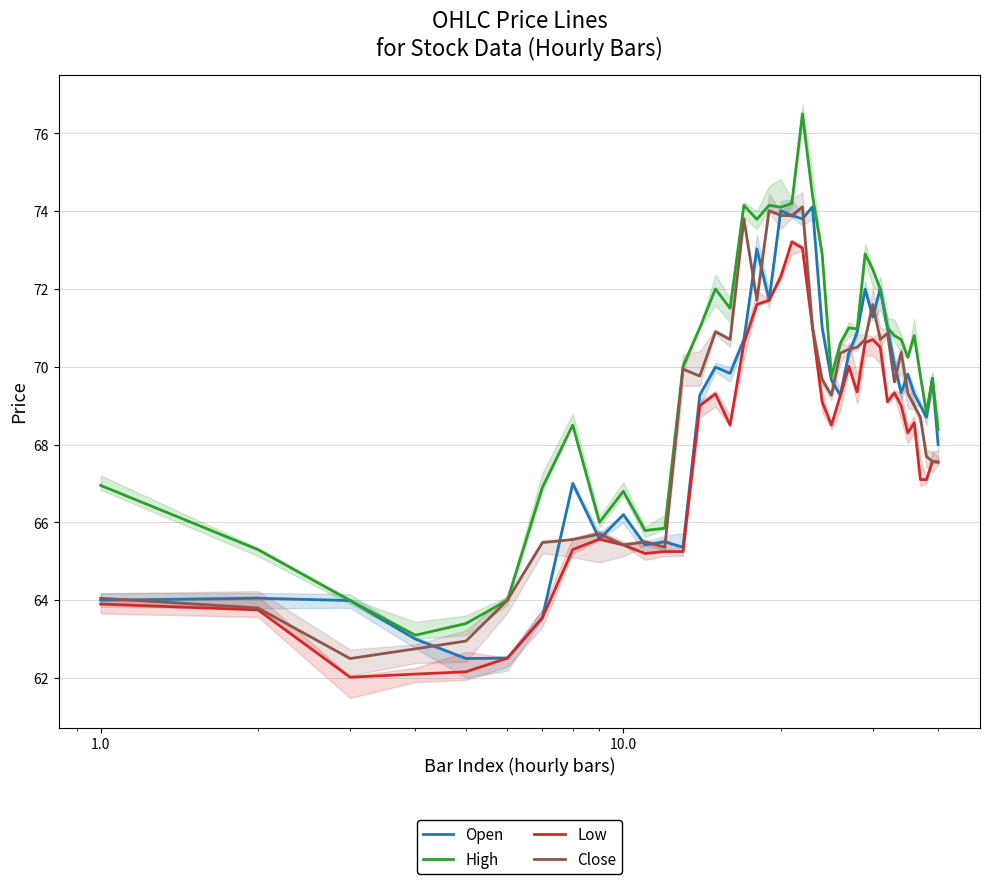

What is the difference between the second highest and second lowest values in the Close series?

11.3